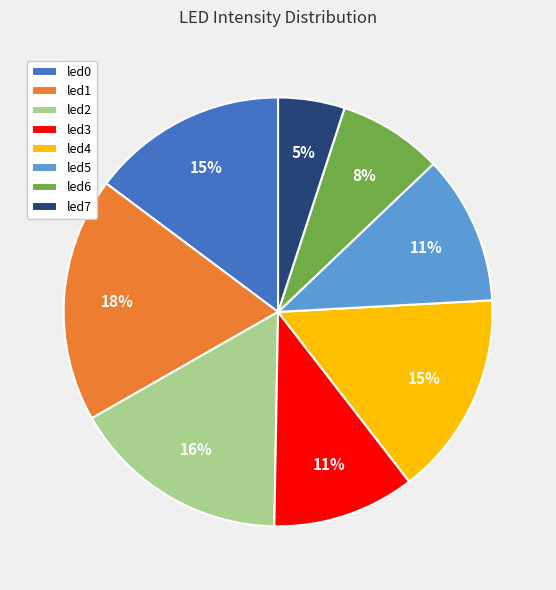

Which category has the biggest portion of the pie?

led1